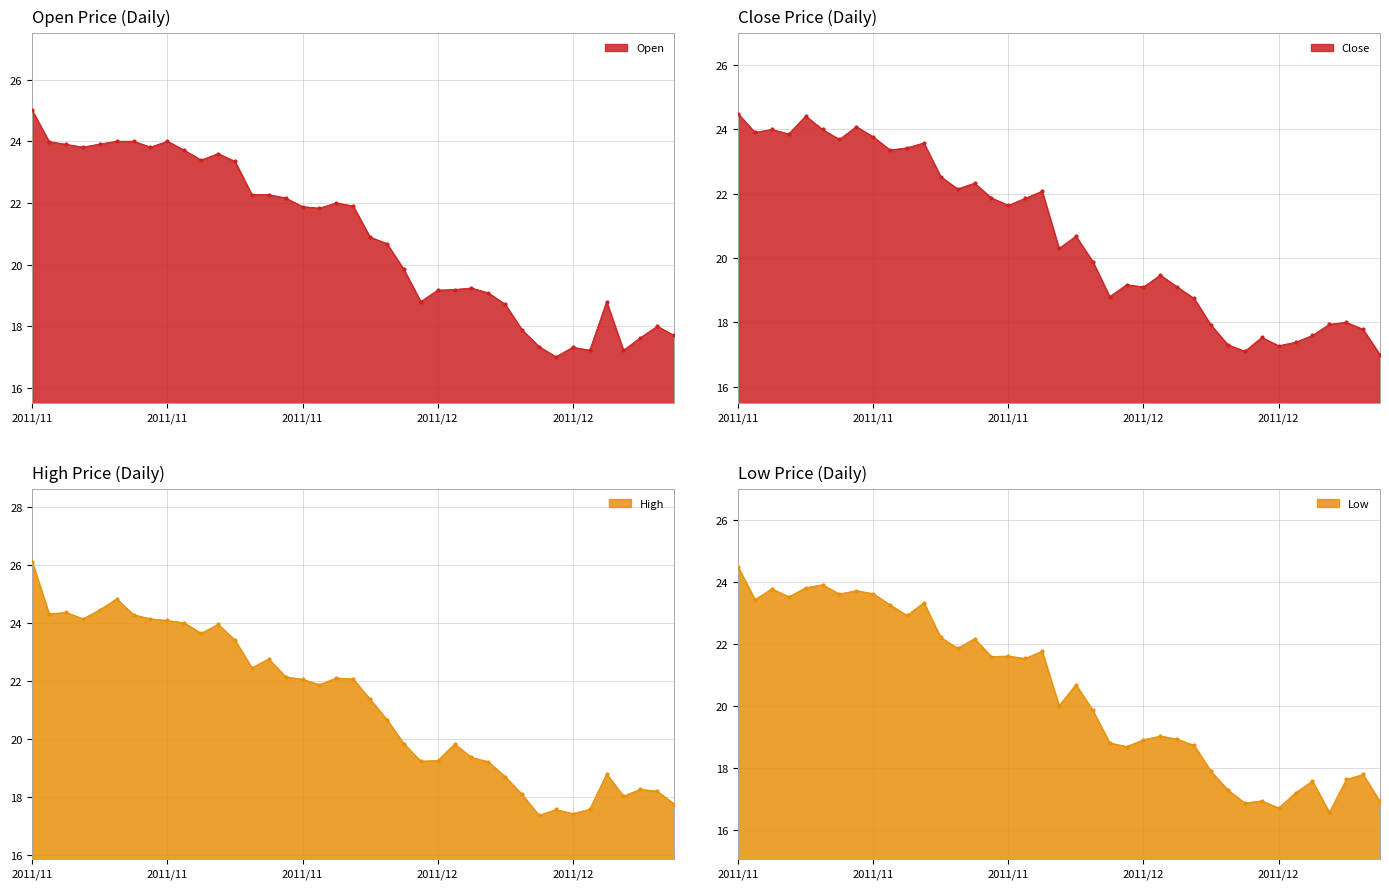

Which series contains the lowest Y value?

Low